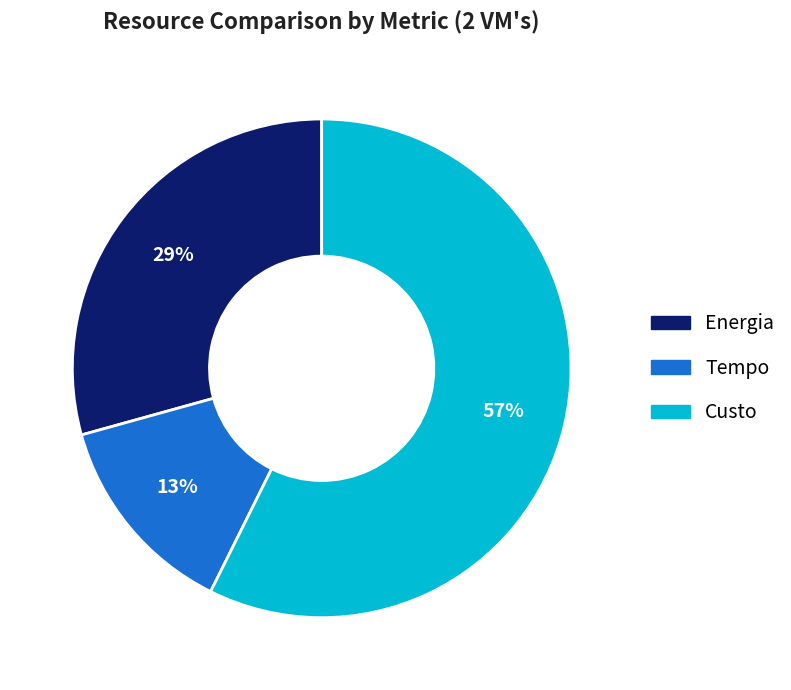

Count the number of slices in the pie.

3